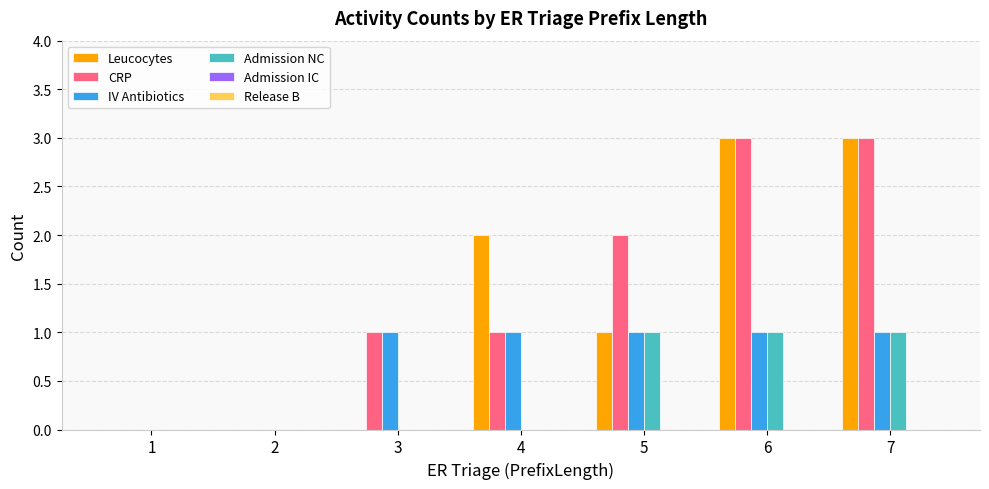

Reading left to right, extract all data points from this chart.

Leucocytes: 1=0	2=0	3=0	4=2	5=1	6=3	7=3
CRP: 1=0	2=0	3=1	4=1	5=2	6=3	7=3
IV Antibiotics: 1=0	2=0	3=1	4=1	5=1	6=1	7=1
Admission NC: 1=0	2=0	3=0	4=0	5=1	6=1	7=1